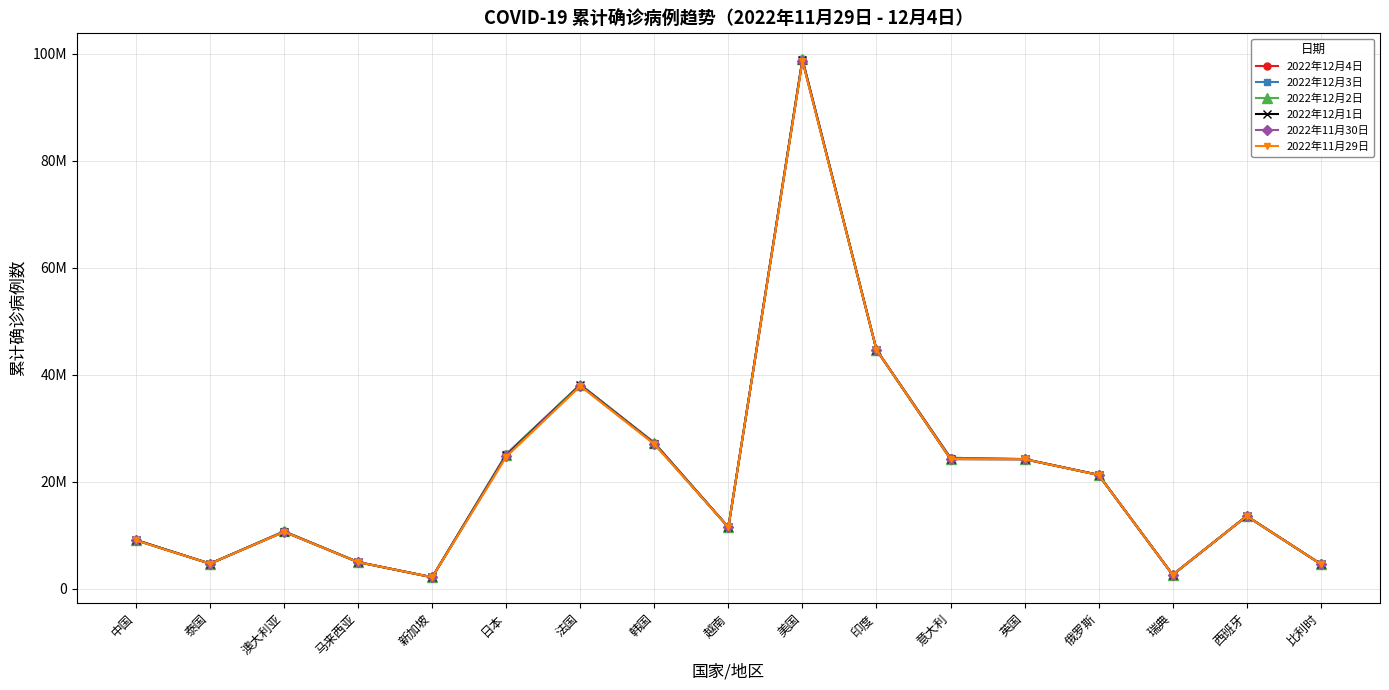

Which series has the widest spread of values?

2022年12月4日